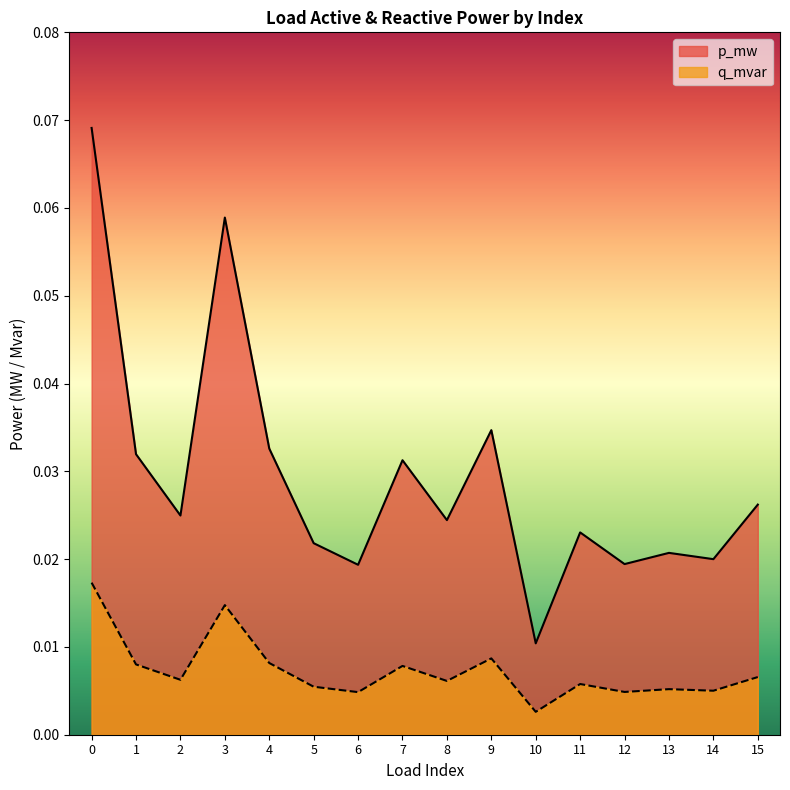

What are all the series names shown in the legend?

p_mw, q_mvar